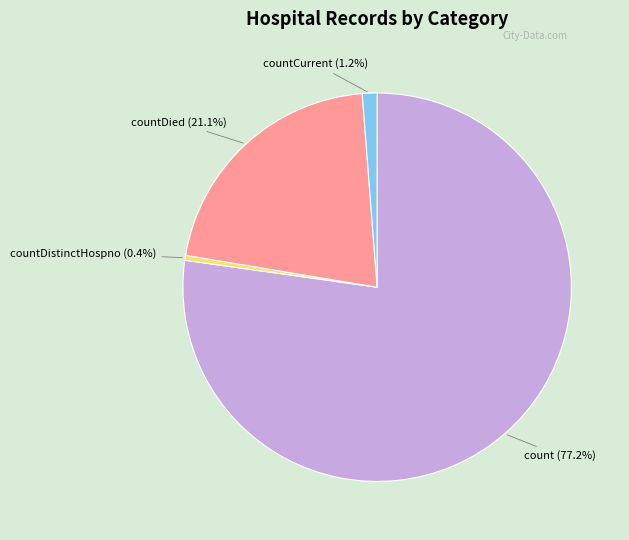

What is the majority slice?

count